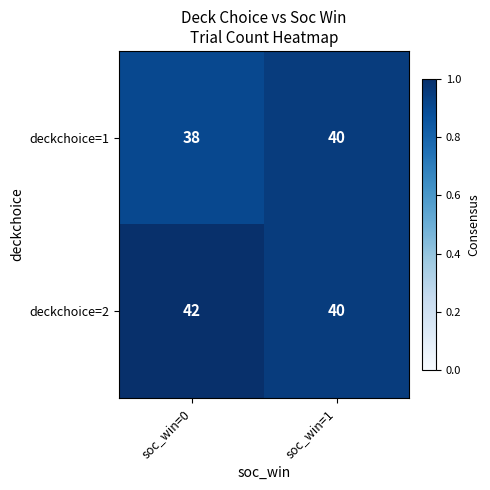

Reading right to left, transcribe all the data shown in this chart.

deckchoice=1: soc_win=1=40	soc_win=0=38
deckchoice=2: soc_win=1=40	soc_win=0=42